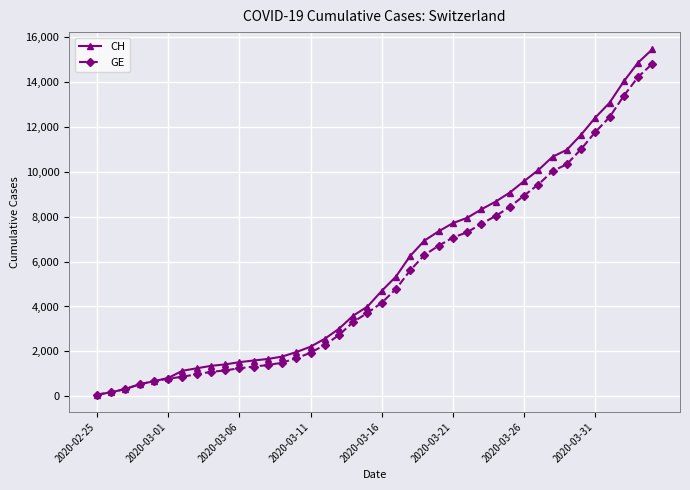

What is the highest value of the GE series?

14808